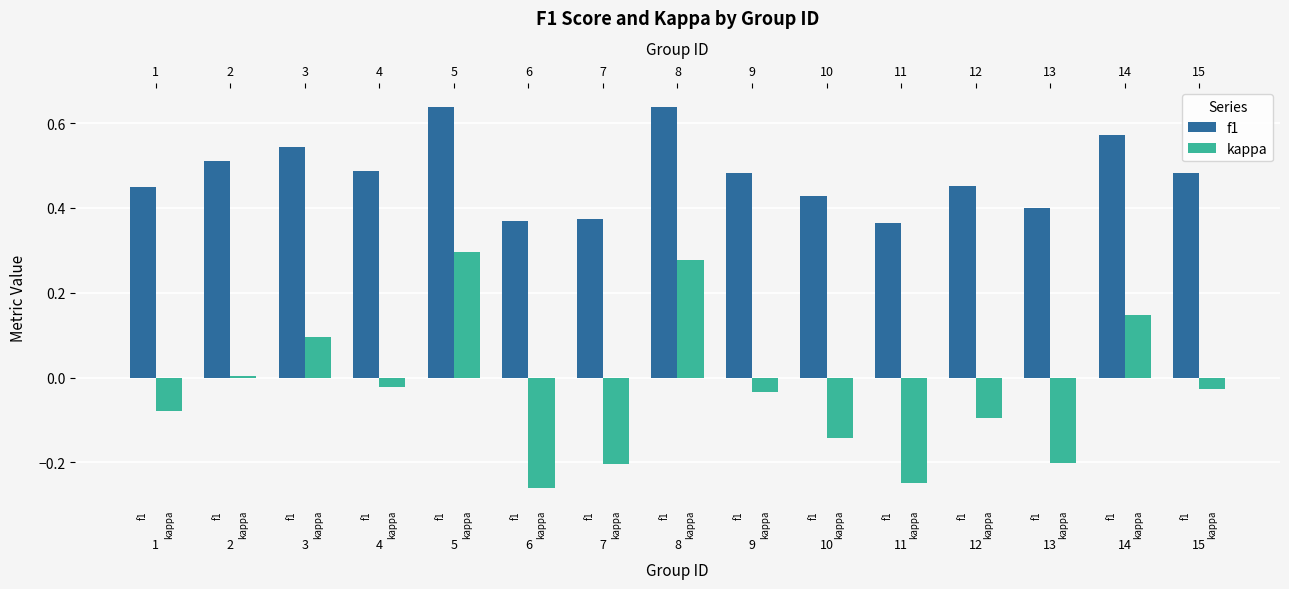

At which category is the sum across all series the highest?

5